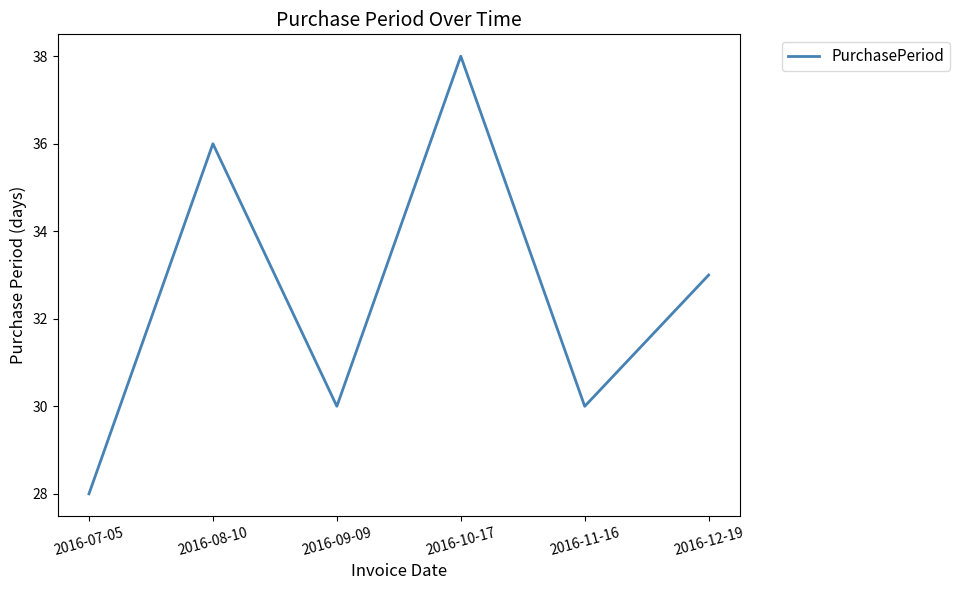

Approximately how many times larger is the value at 2016-12-19 compared to 2016-08-10?

0.9